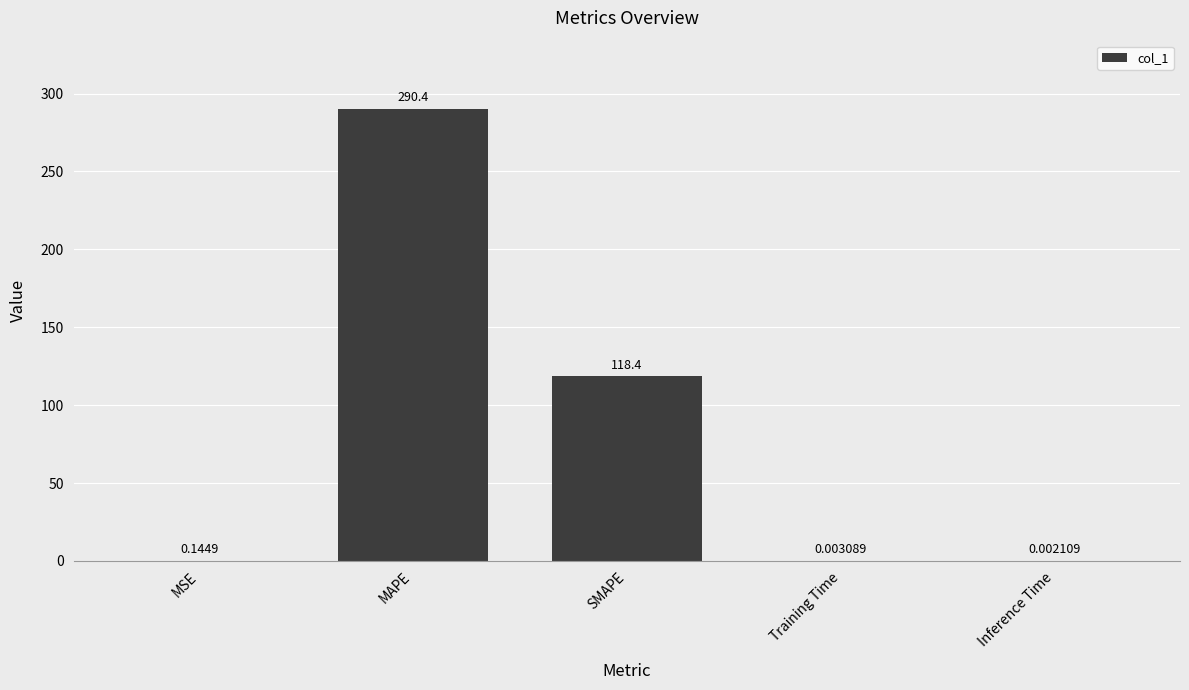

At which category does the chart reach its peak across all series?

MAPE